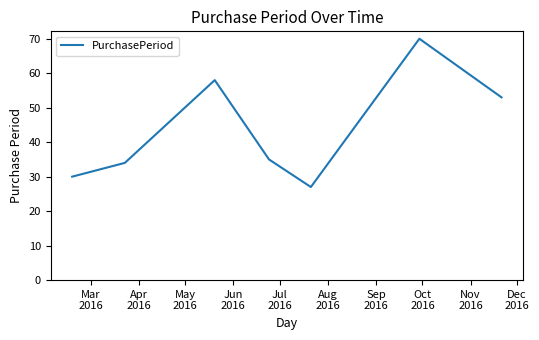

How many interior local peaks (higher than both neighbors) does the data have?

2